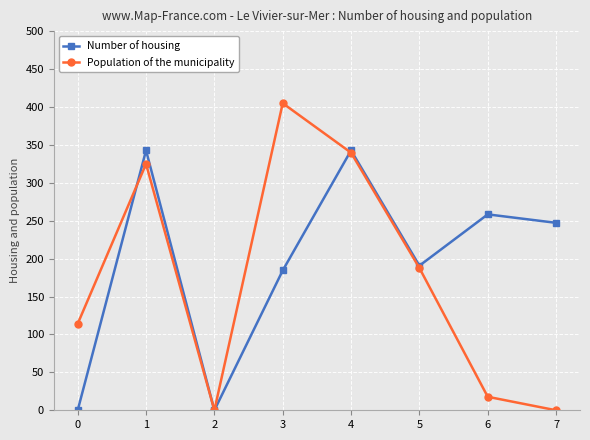

At which category does Population of the municipality reach its first local valley?

2